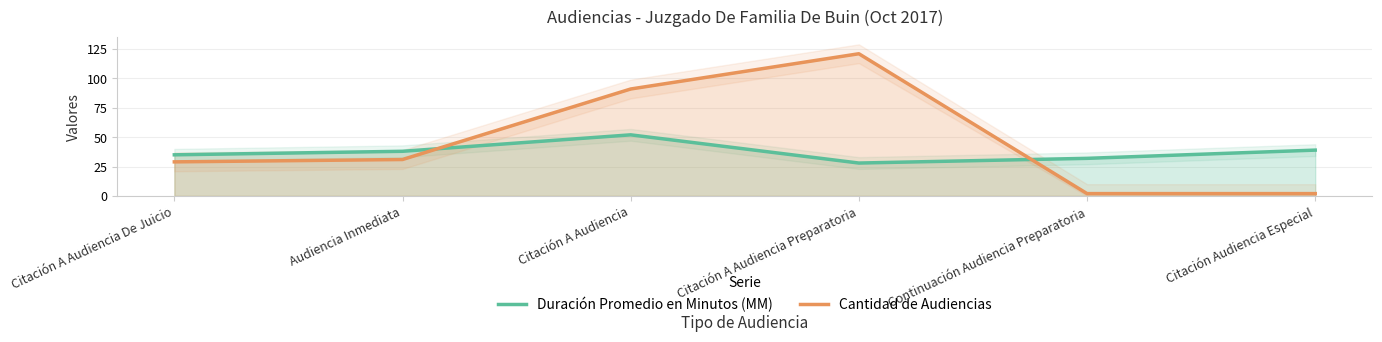

True or false: Cantidad de Audiencias has more than 0 interior local peaks.

True